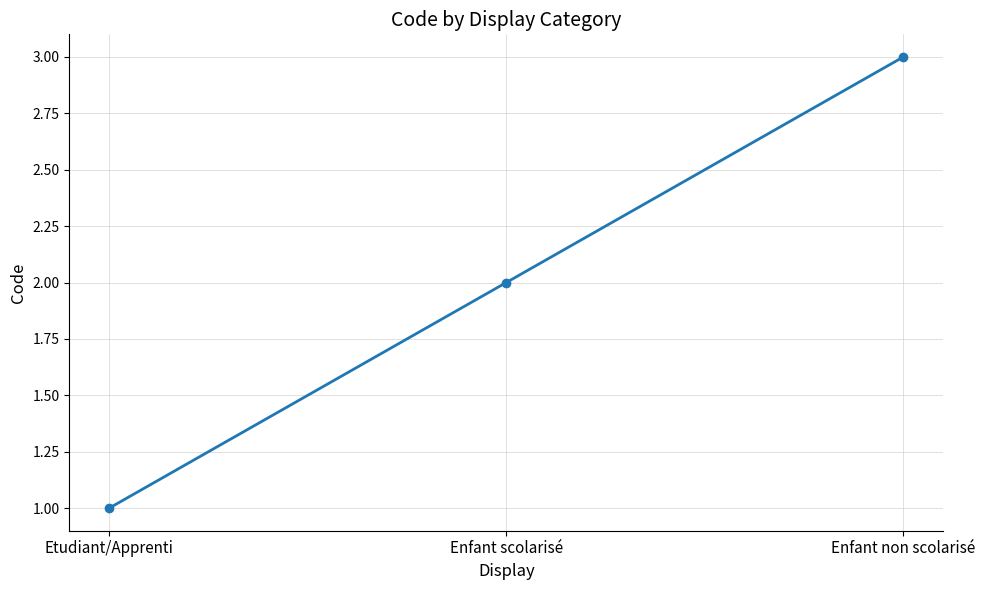

Which label corresponds to the largest value in the chart?

Enfant non scolarisé